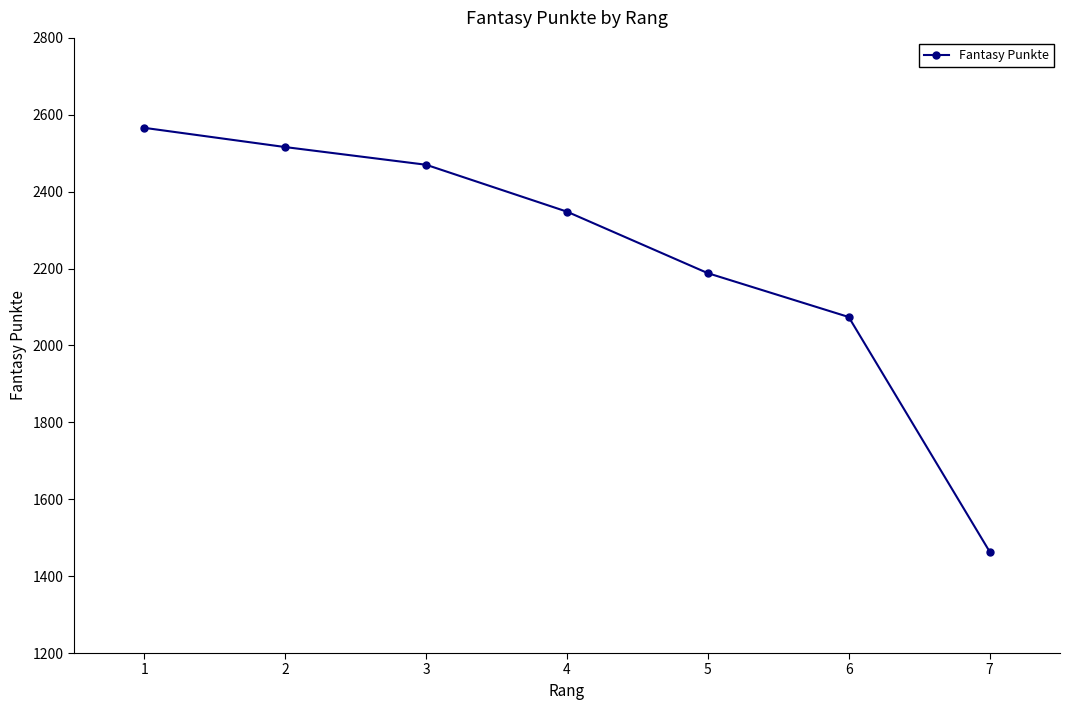

List the labels in order of value, smallest first.

7, 6, 5, 4, 3, 2, 1